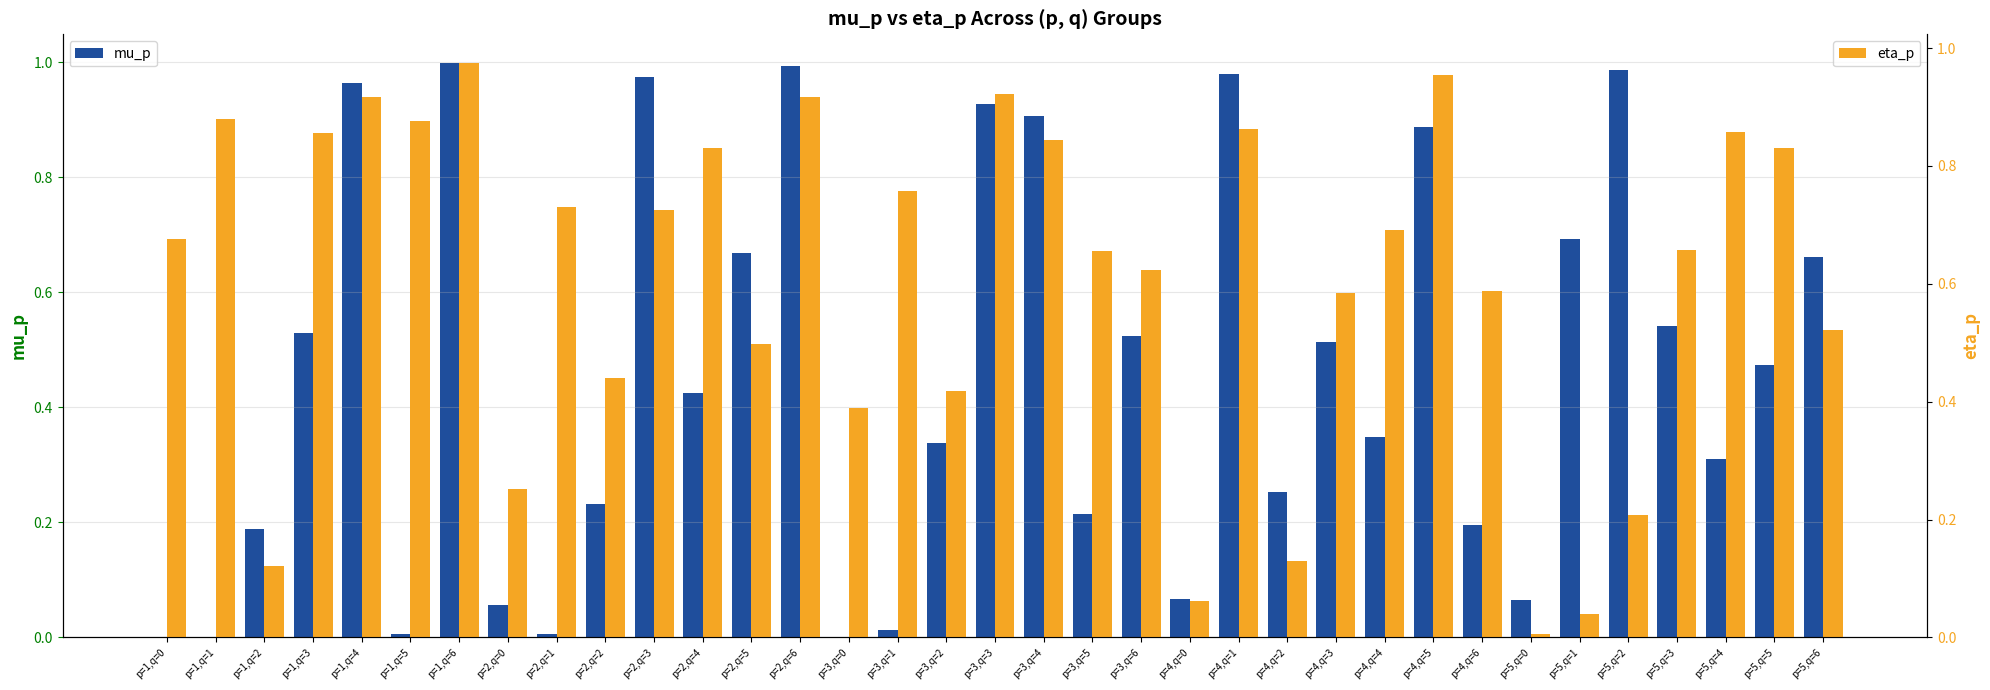

How many bars are there in each group?

2